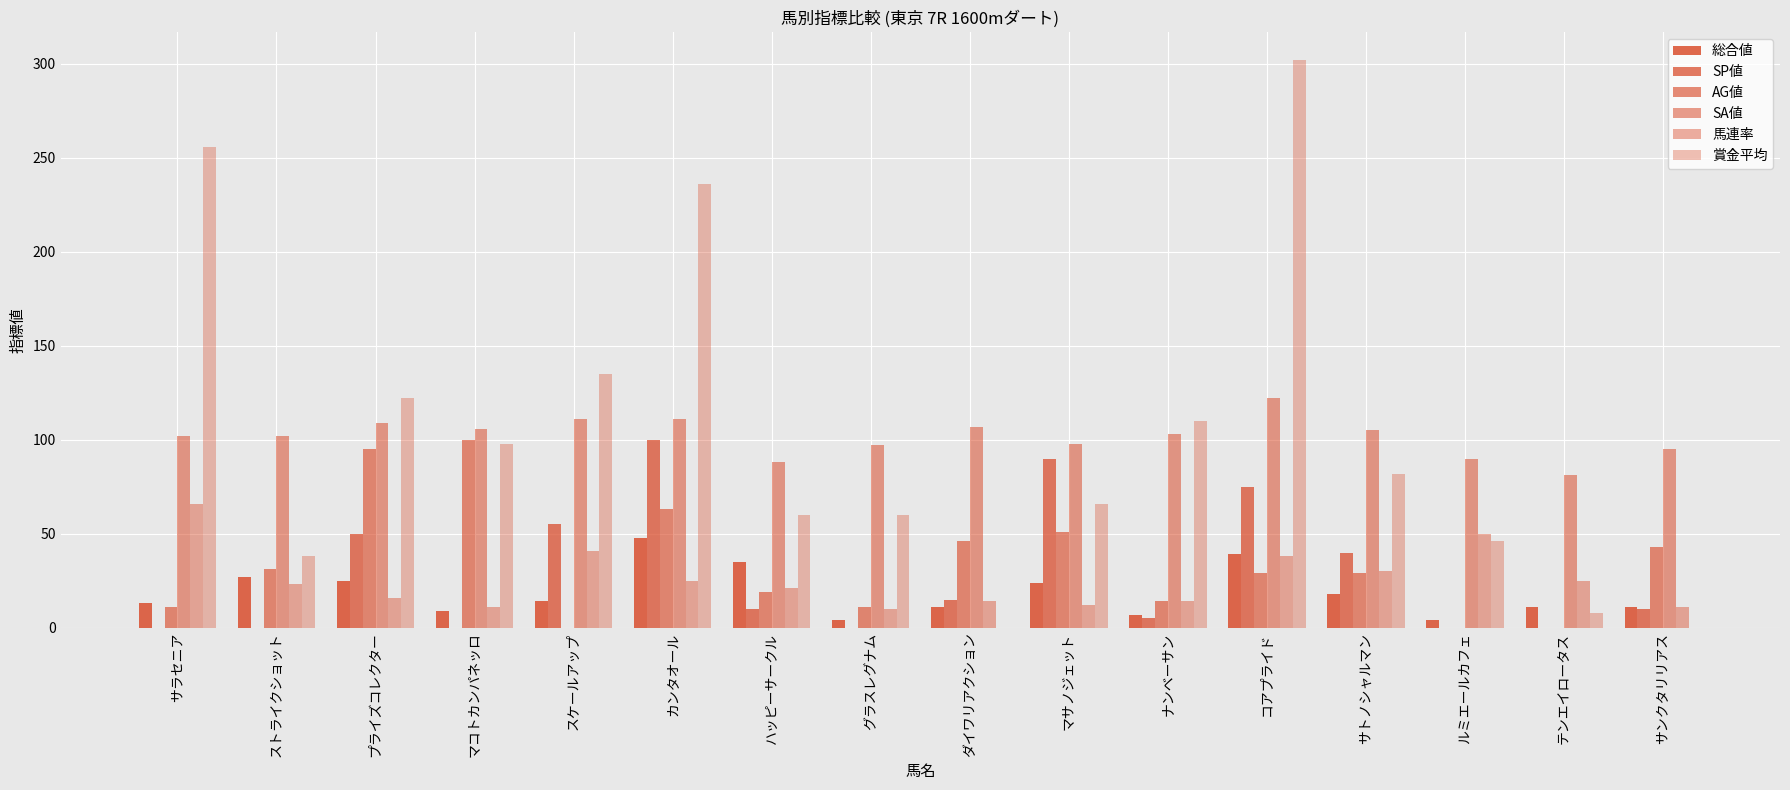

Which category has the lowest value in the AG値 series?

スケールアップ